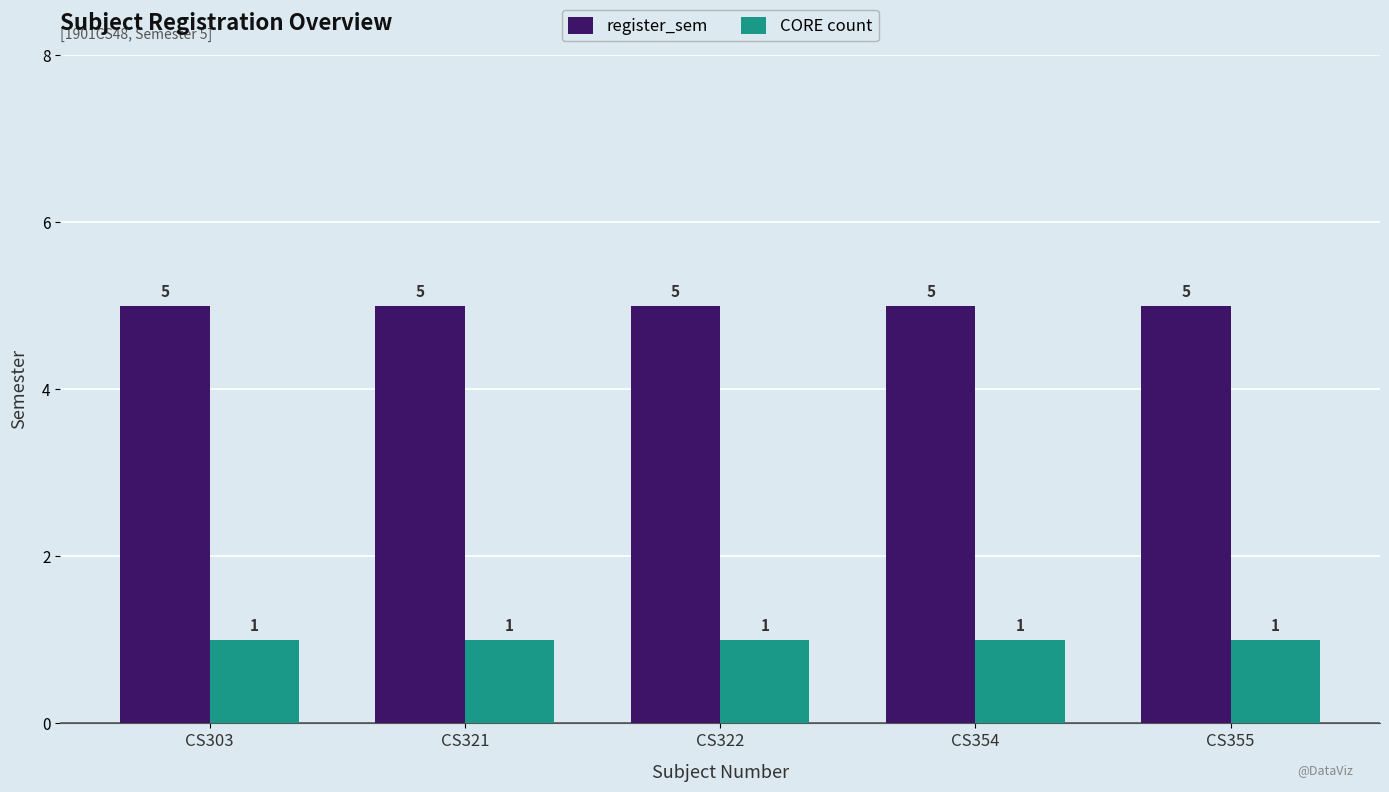

True or false: register_sem has a value of 8 at CS354.

False